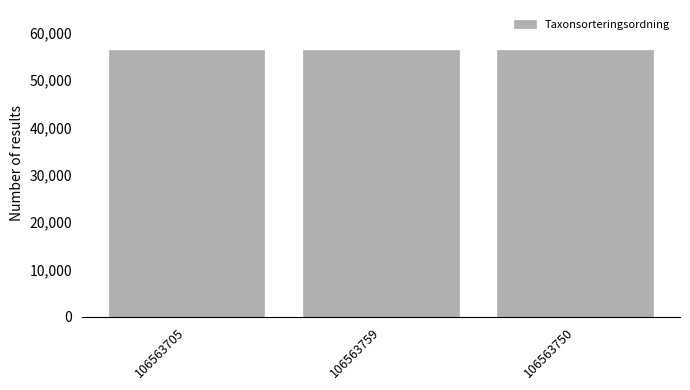

True or false: the data shows 13756 at 106563759.

False